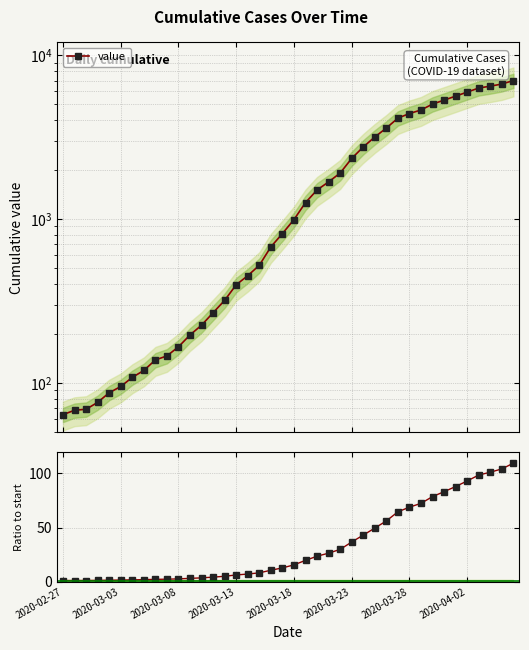

Is it true that the value at 8 is 2.2?

True